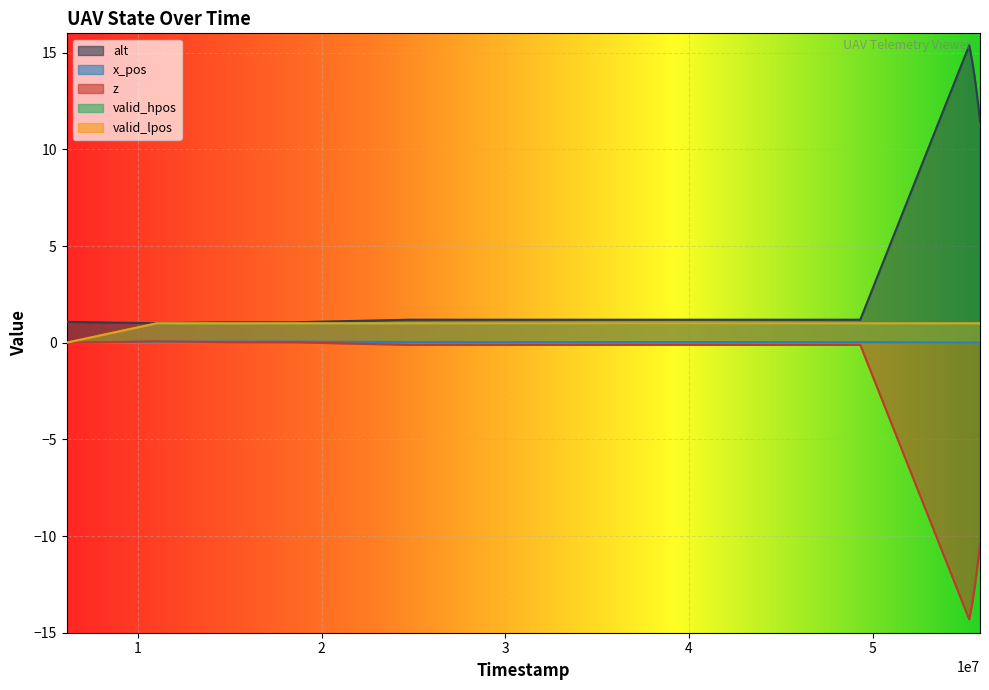

How many valid_hpos values are between 1 and 2?

13